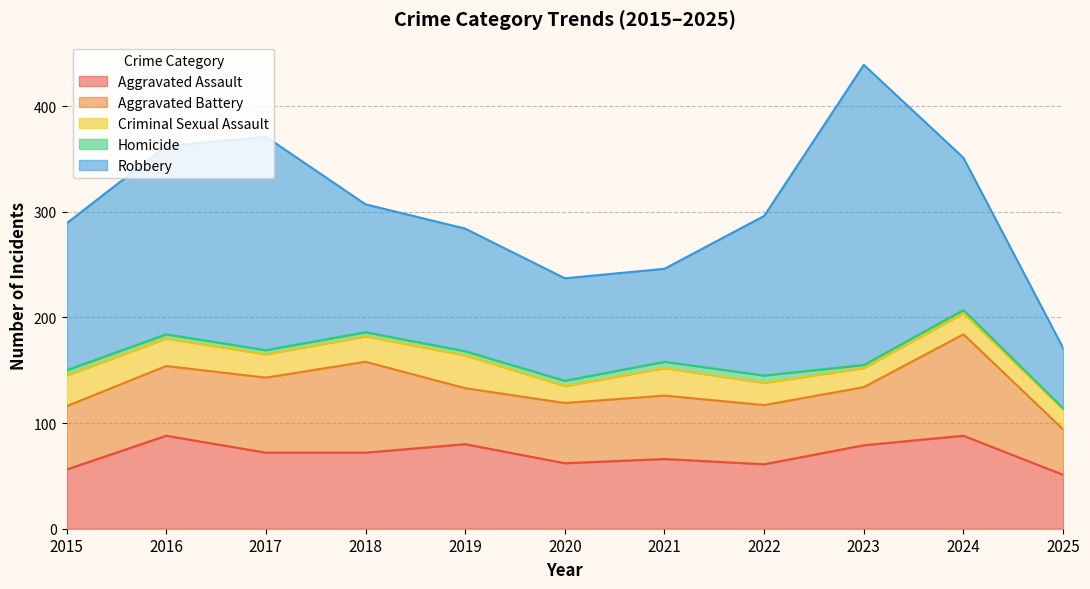

Which series has the largest range (max minus min)?

Robbery